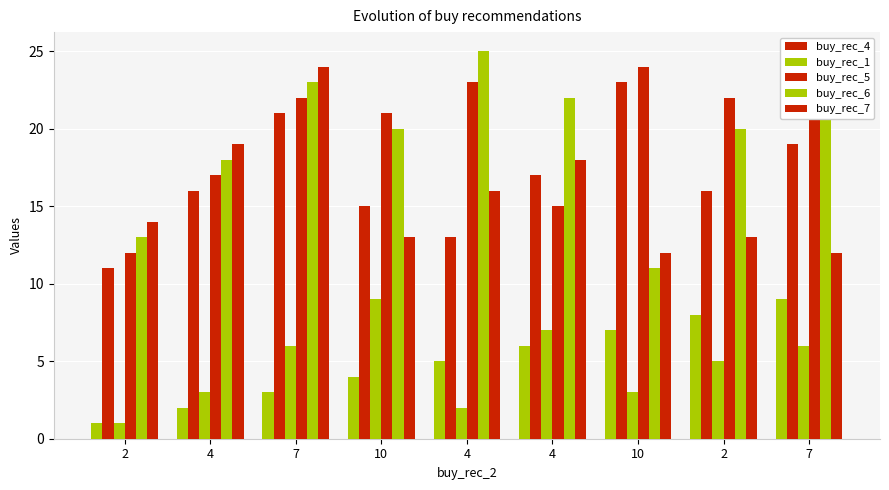

The buy_rec_7 series shows 13 at 7. True or false?

False